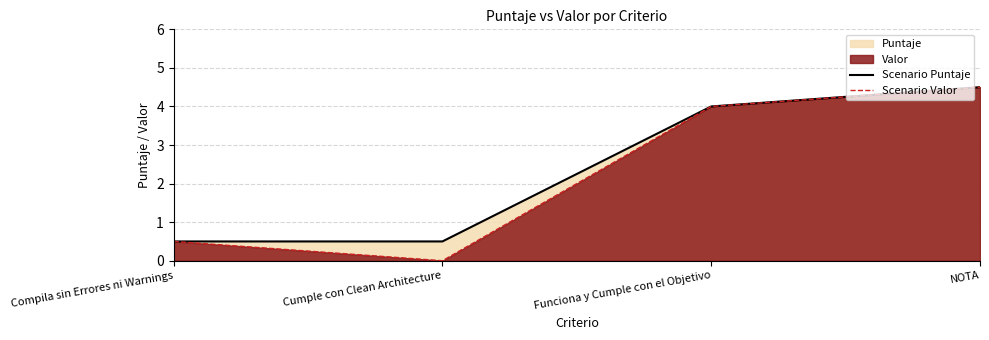

True or false: Scenario Valor has a value of 0.0 at Cumple con Clean Architecture.

True